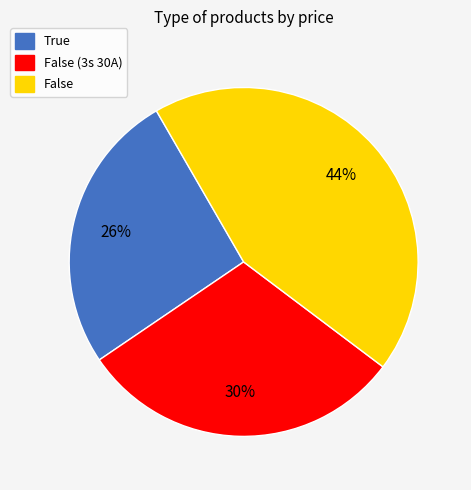

Is there any slice that represents more than half of the pie?

No